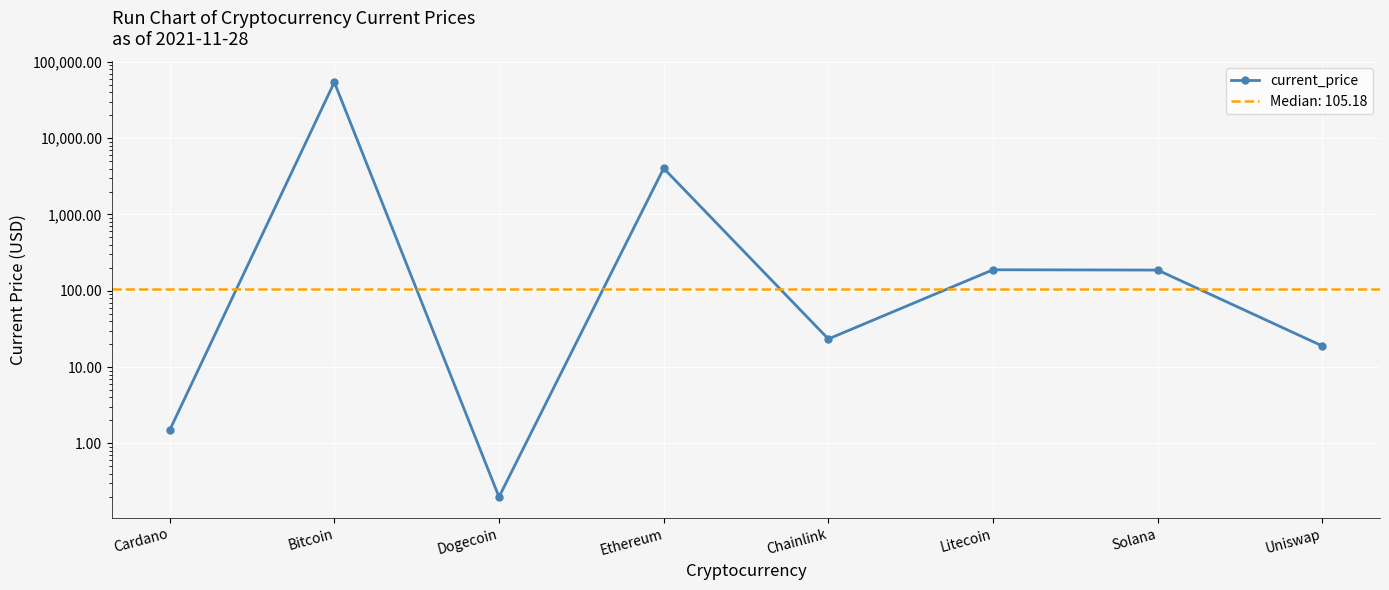

What is the value of the 4th point from the left?

4028.2